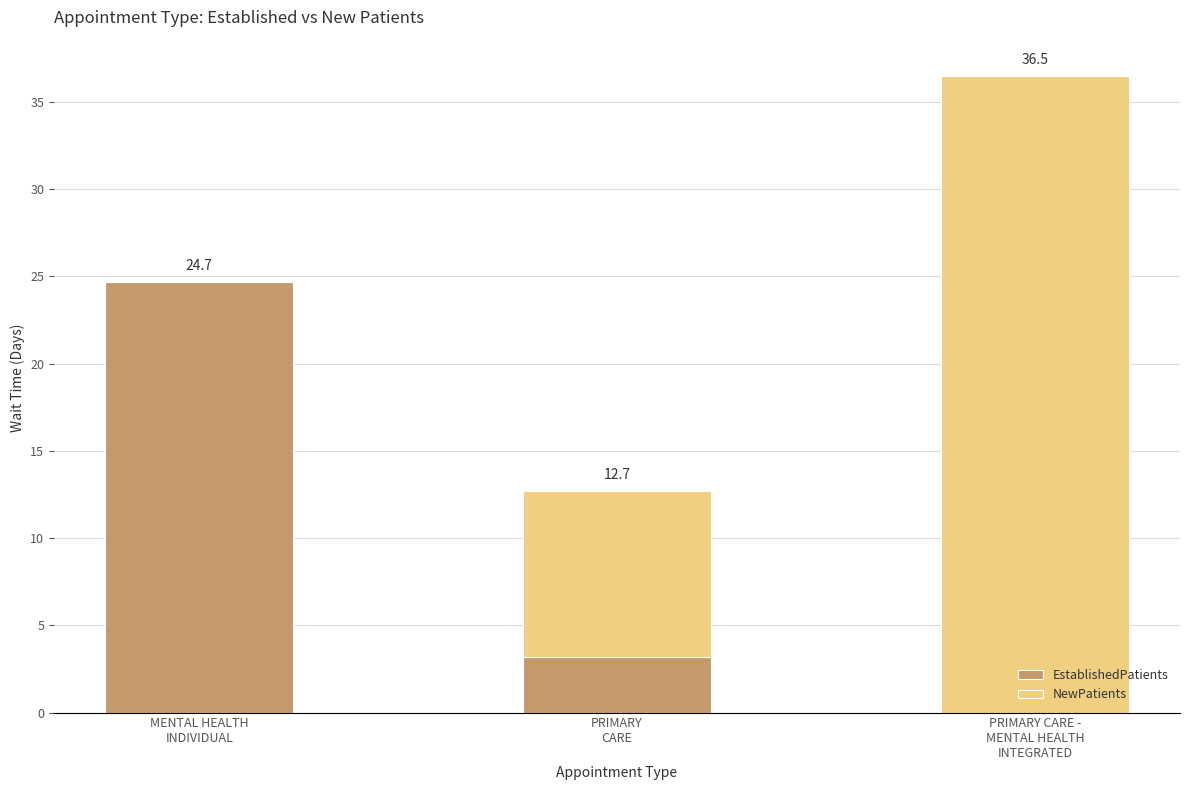

What is the maximum value for EstablishedPatients?

24.7